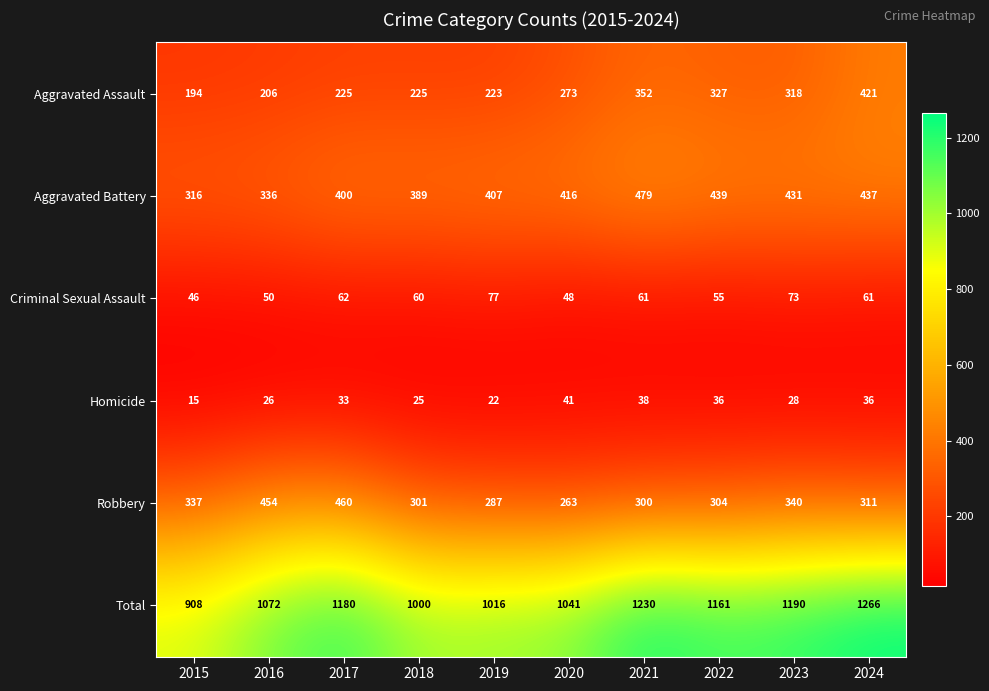

How many data points does each series have?

10